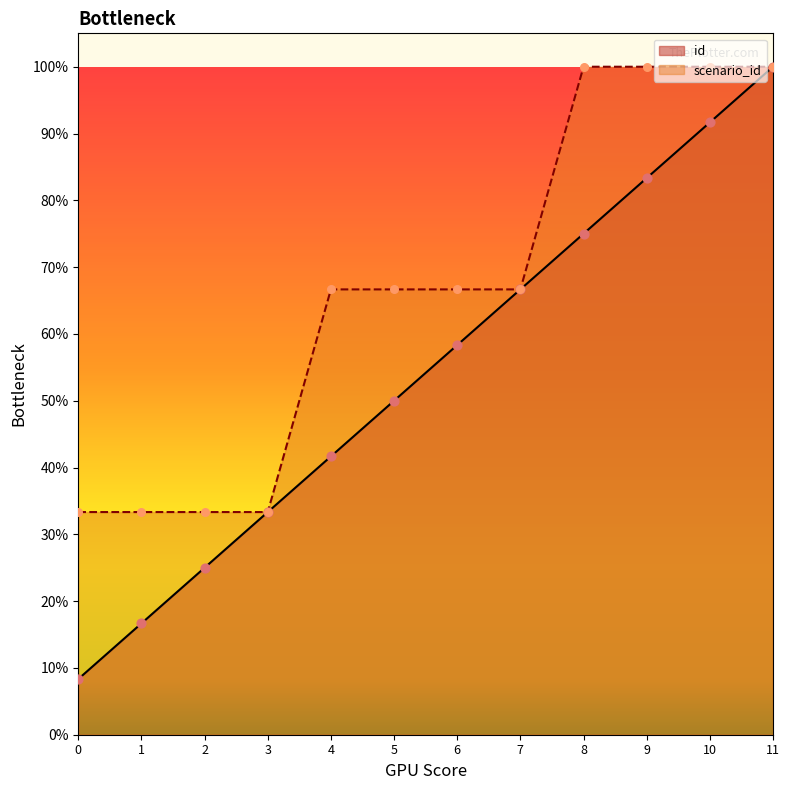

What are all the series names shown in the legend?

id, scenario_id